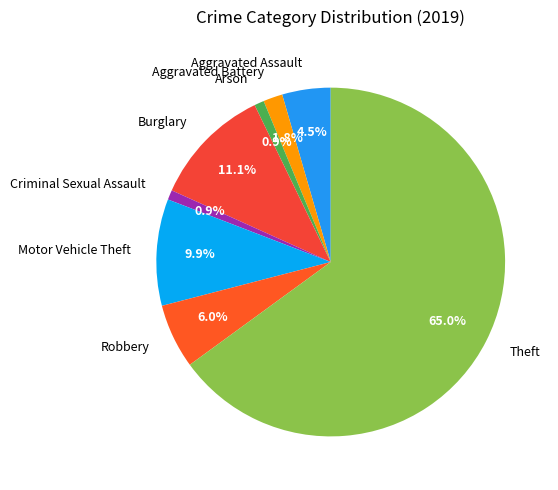

Does any single category account for the majority?

Yes